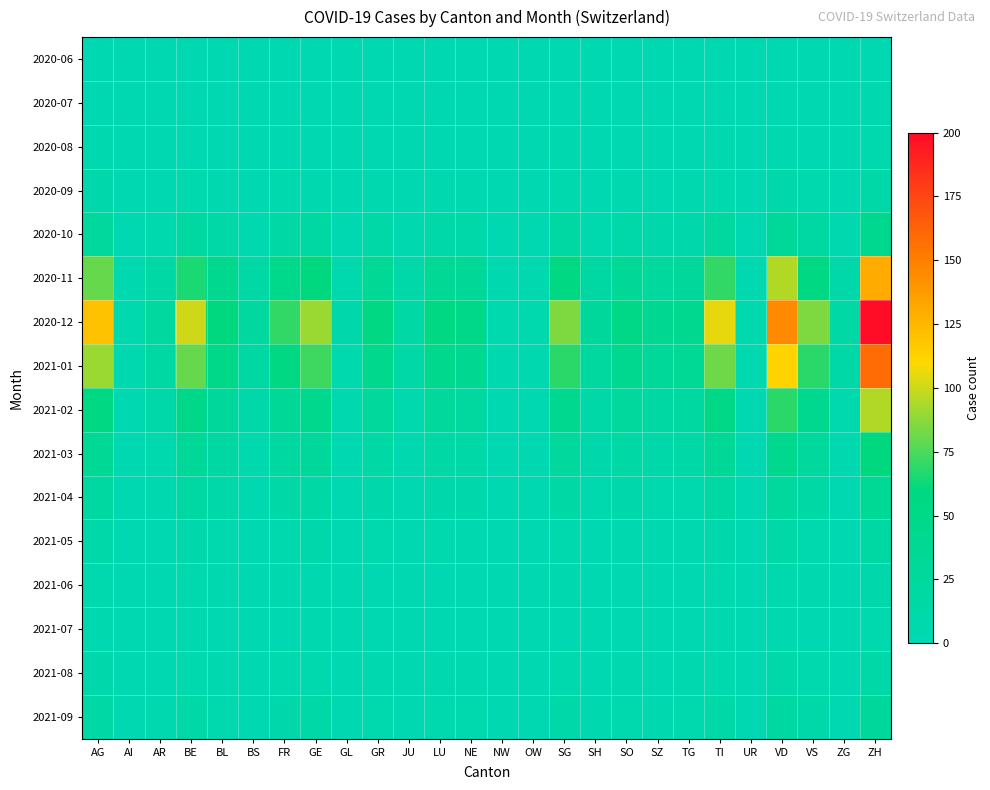

Which category has the lowest value across all series?

AI